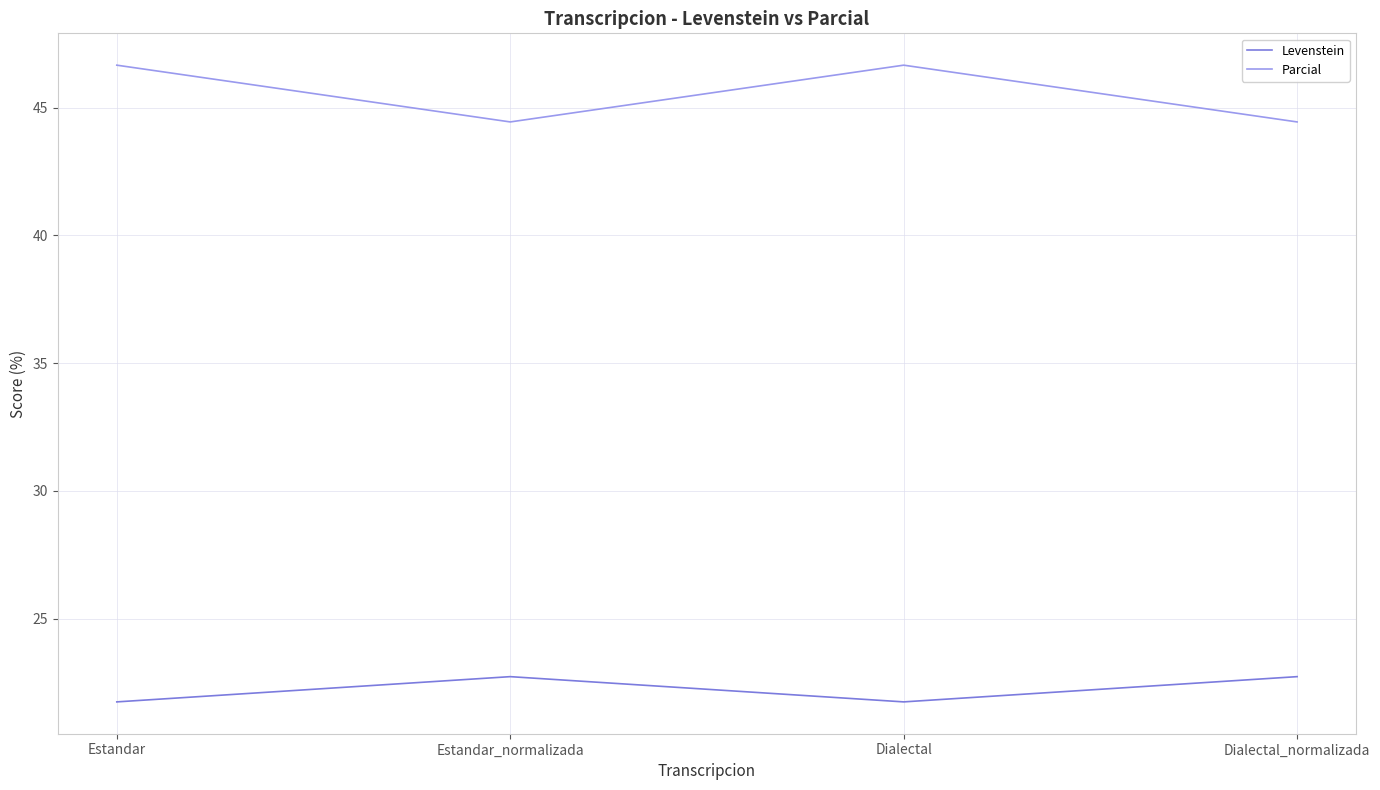

What is the maximum value shown in the chart?

46.7